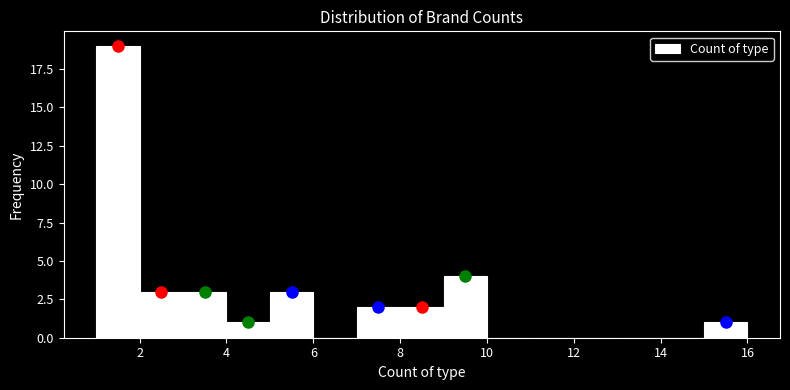

What is the height of the bar covering 7 to 8 on the x-axis? The values are not printed on the chart, so give them approximately, as read against the axis.

2